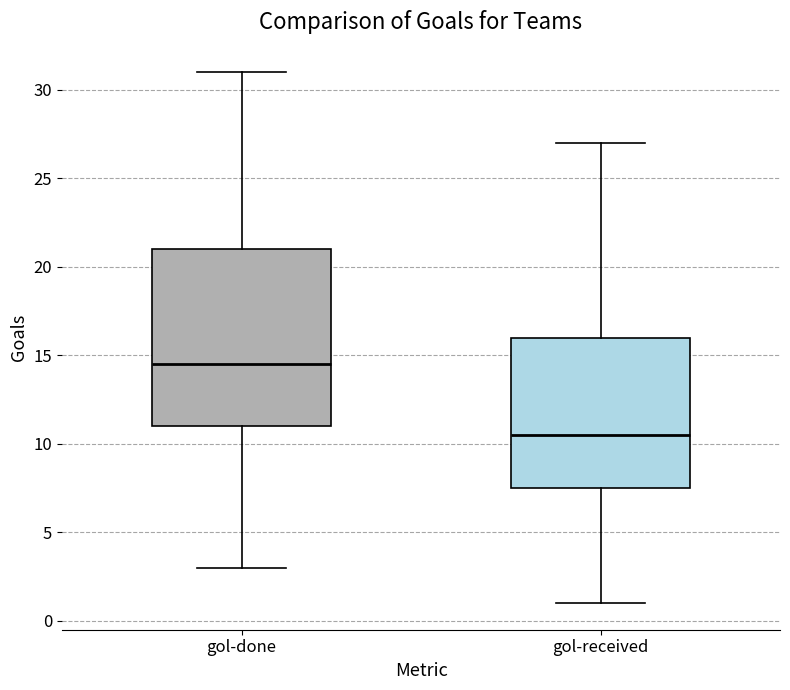

Reading left to right, transcribe this box plot: for each box, give where its median line is, the range the box spans, and where its two whiskers end, as read against the y-axis. The values are not printed on the chart, so give them approximately, as read against the axis.

gol-done: median 14.5, box 11.0 to 21.0, whiskers 3.0 to 31.0
gol-received: median 10.5, box 7.5 to 16.0, whiskers 1.0 to 27.0